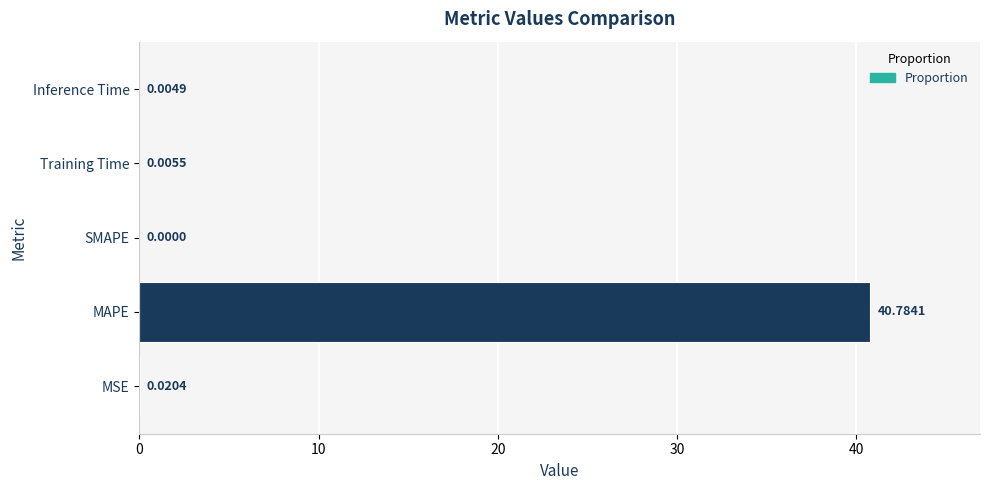

What is the sum of all values?

40.8